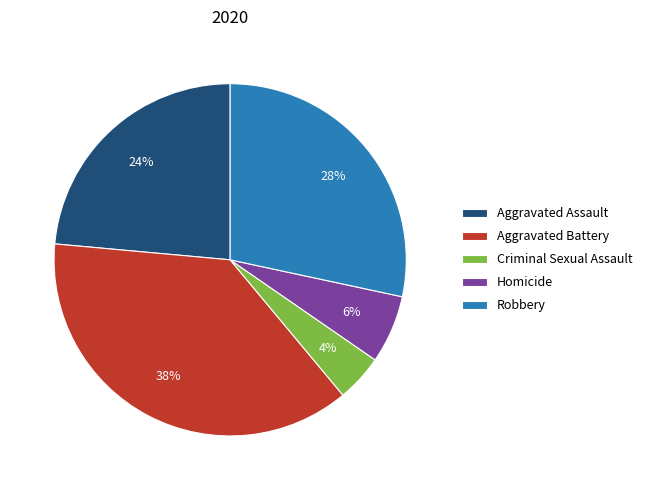

To the nearest percent, what is the average slice percentage?

20%